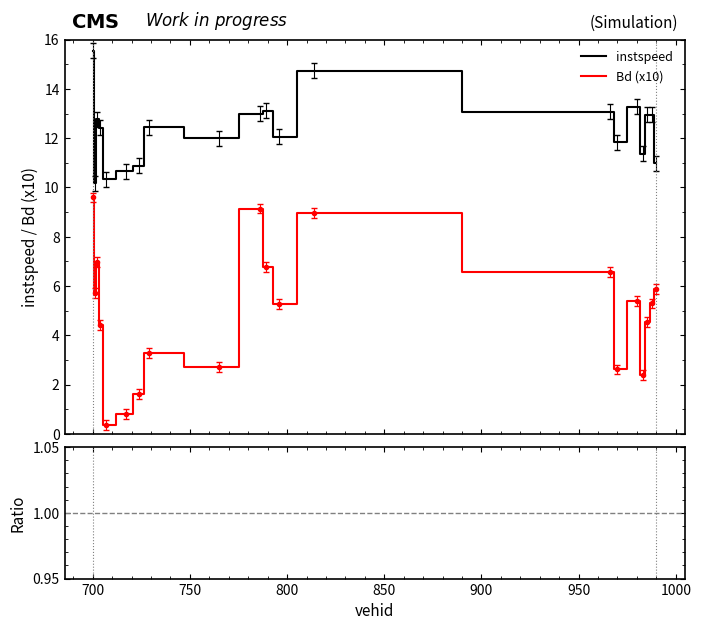

True or false: Bd (x10) and instspeed cross at least once.

False